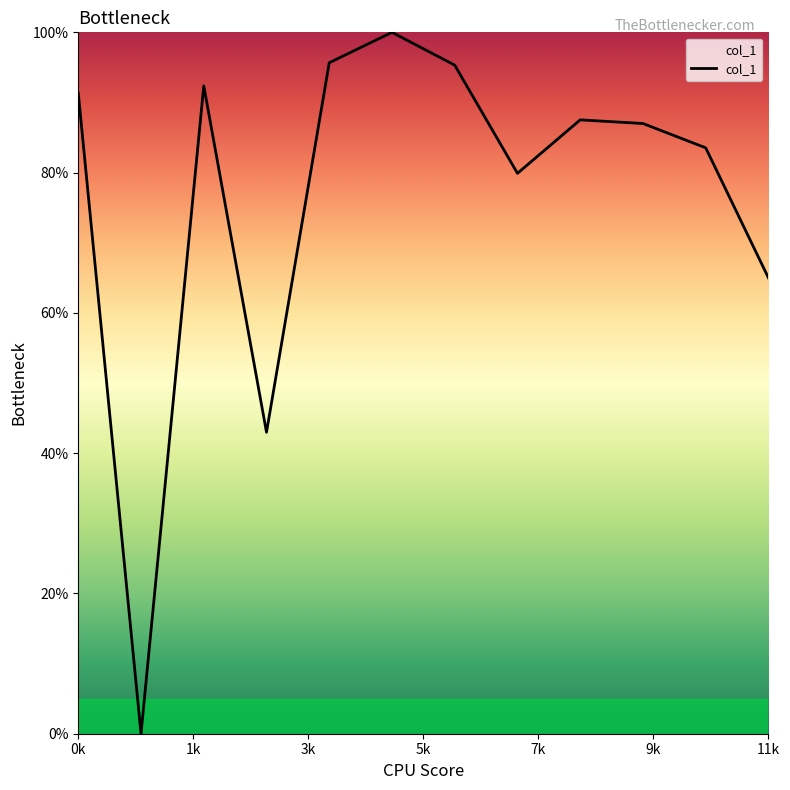

How many interior local peaks (higher than both neighbors) does the data have?

3